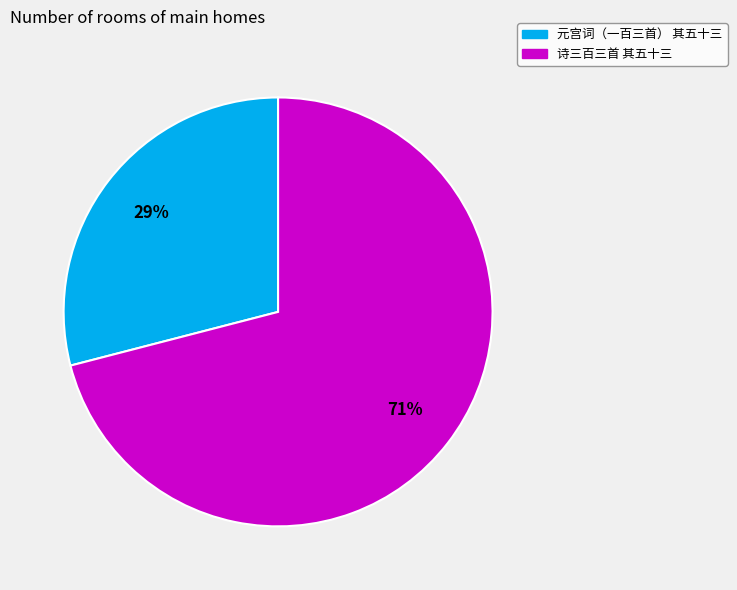

Is 诗三百三首 其五十三 the majority of the pie?

Yes